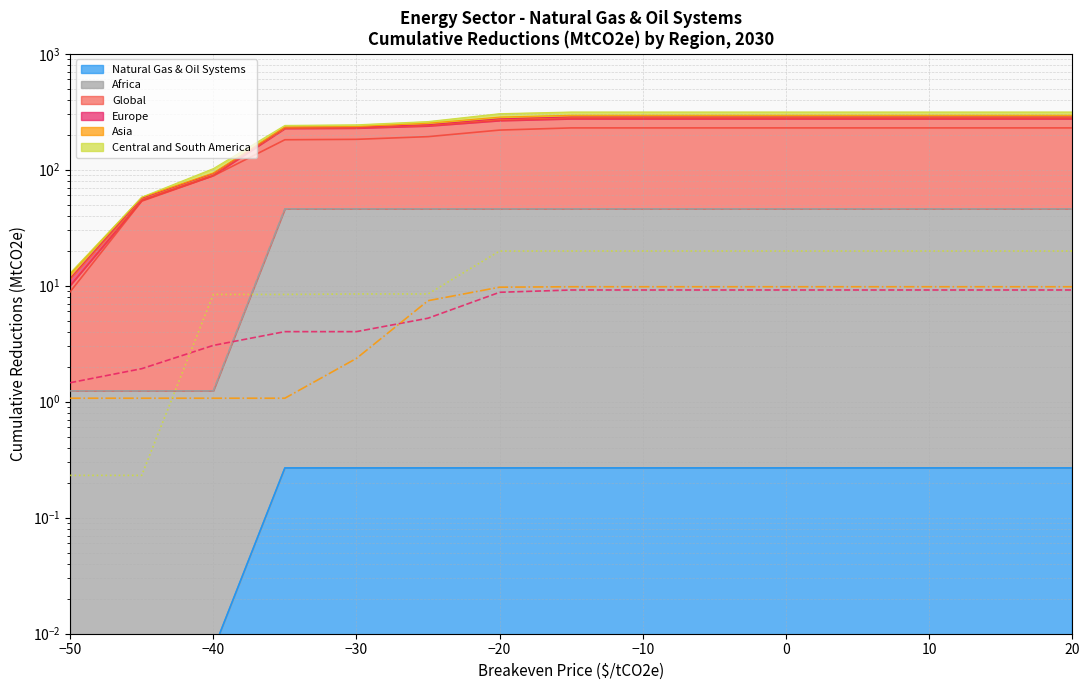

How many data points in Europe (line) are above 9?

8